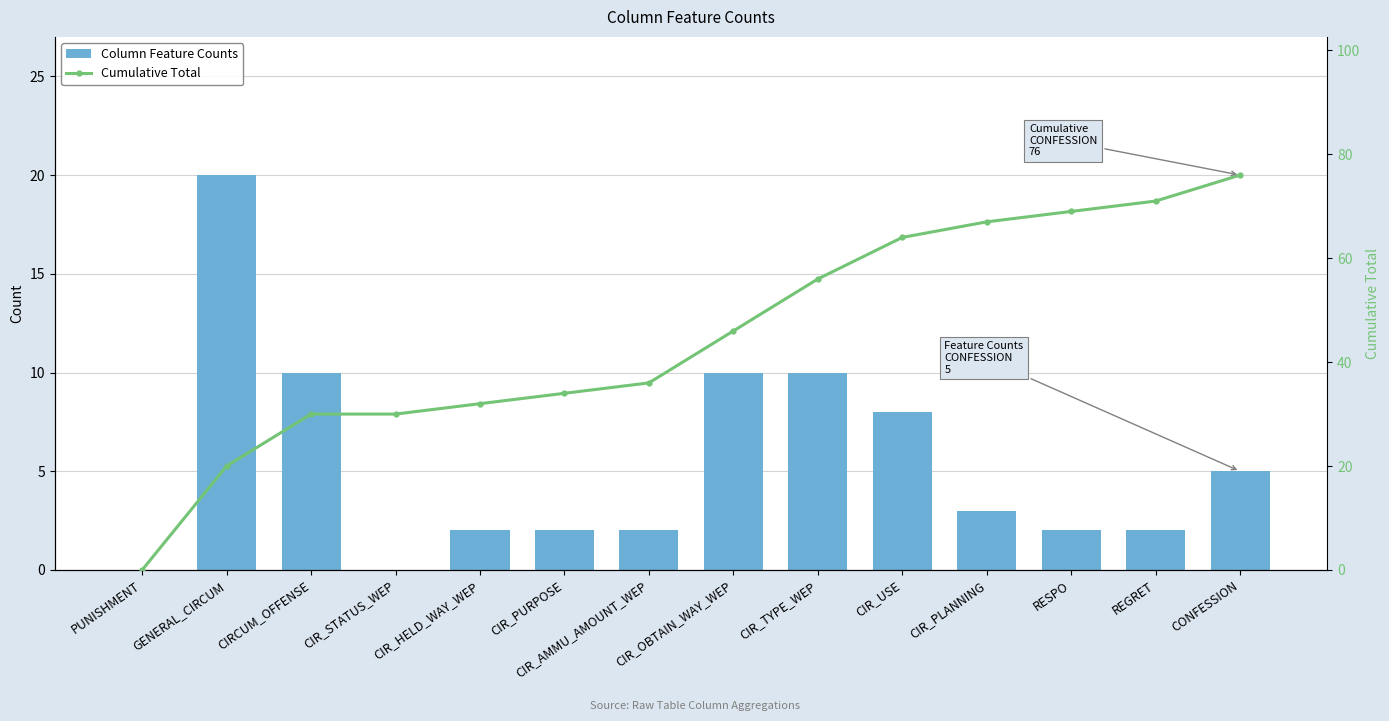

What is the difference between the Column Feature Counts values at REGRET and CIR_STATUS_WEP?

2